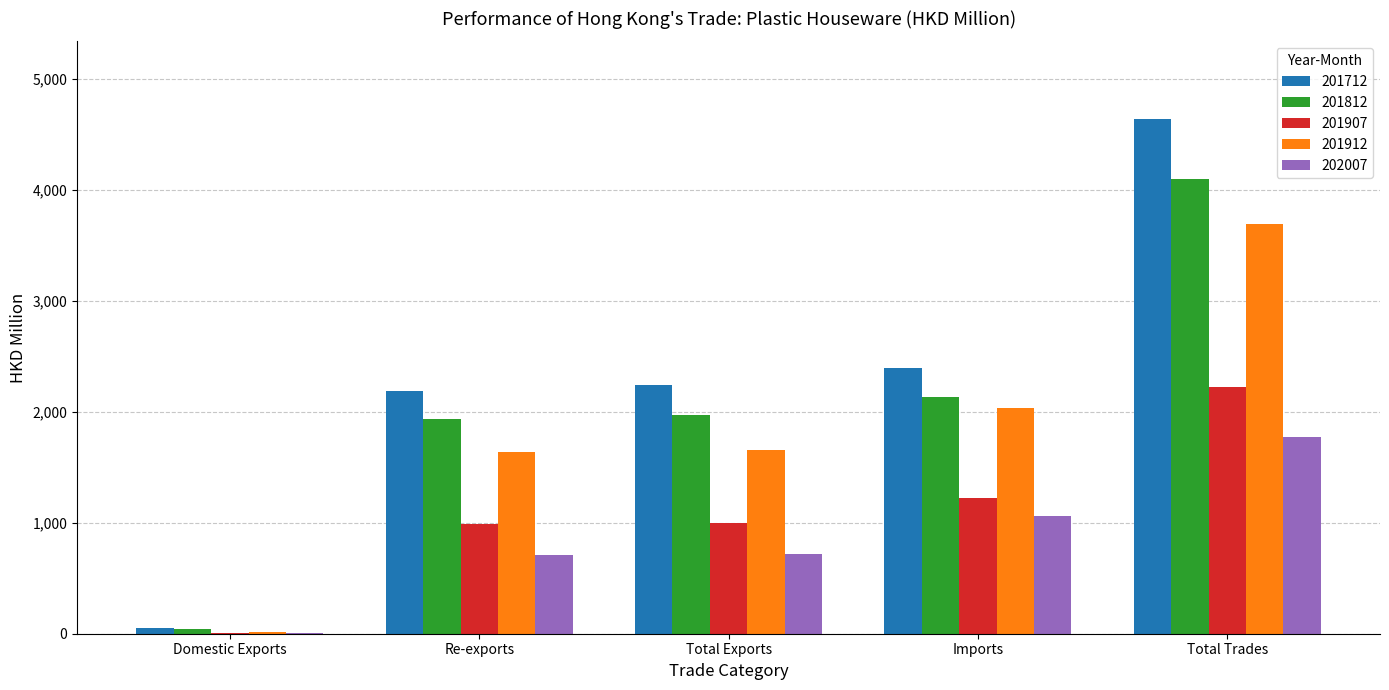

Does the chart contain stacked bars?

No